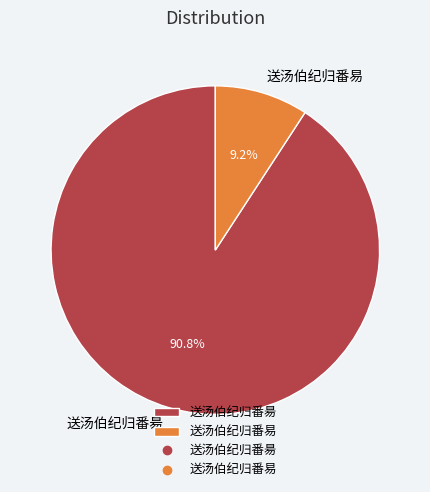

Is 送汤伯纪归番易 the majority of the pie?

No